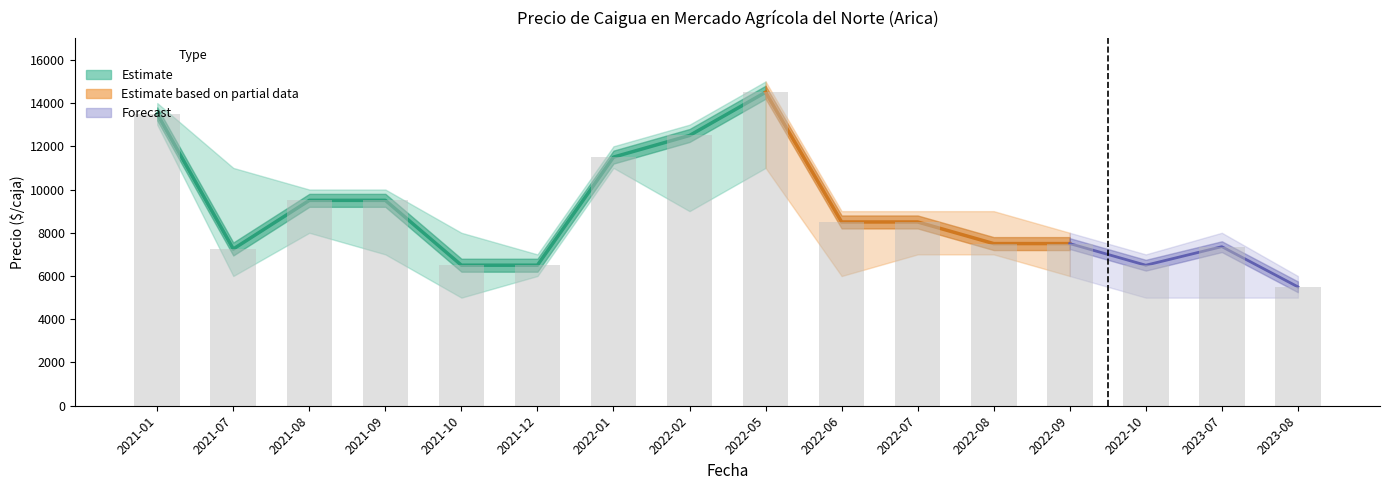

At which category does the chart reach its peak across all series?

2022-05